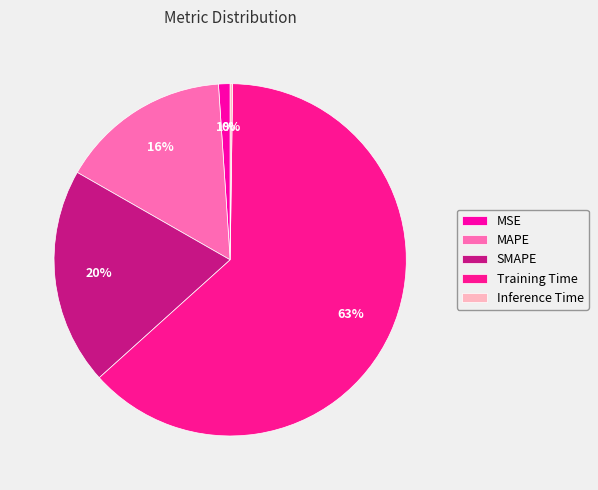

Count the number of slices in the pie.

5